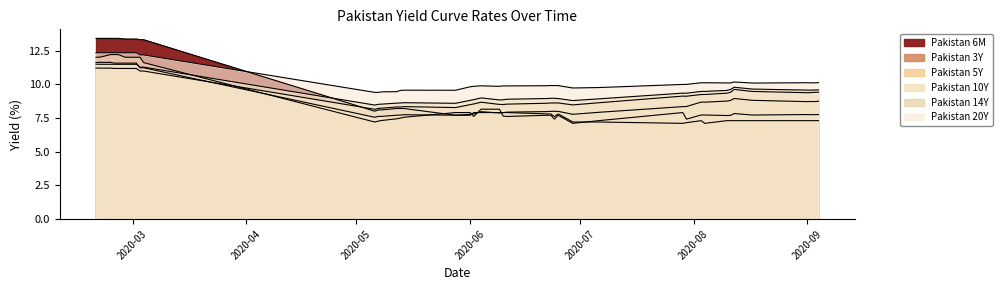

What is the value of the Pakistan 10Y point at the 9th from the left?

11.0